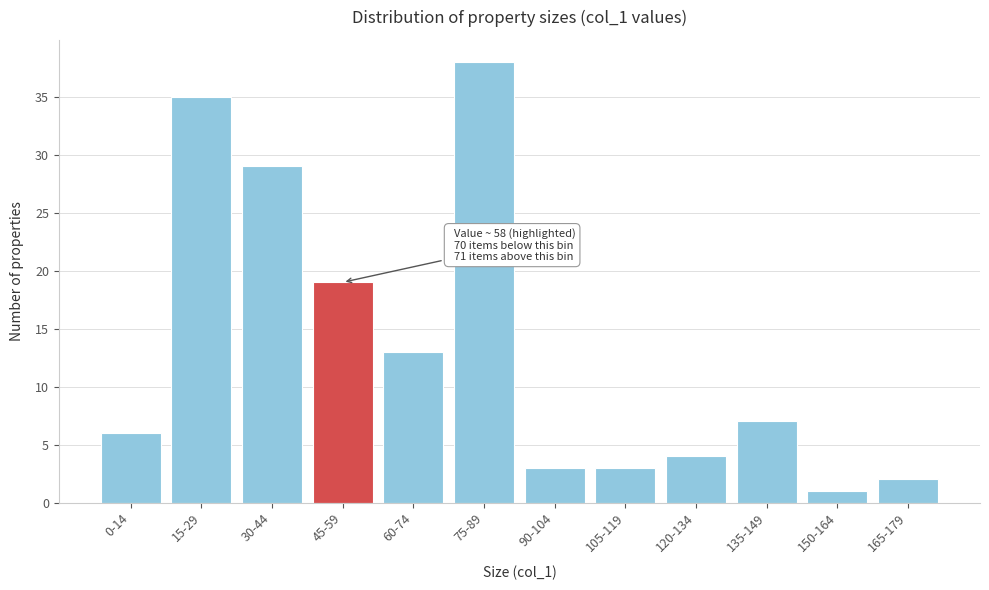

Reading right to left, extract all data points from this chart.

165-179=2	150-164=1	135-149=7	120-134=4	105-119=3	90-104=3	75-89=38	60-74=13	45-59=19	30-44=29	15-29=35	0-14=6